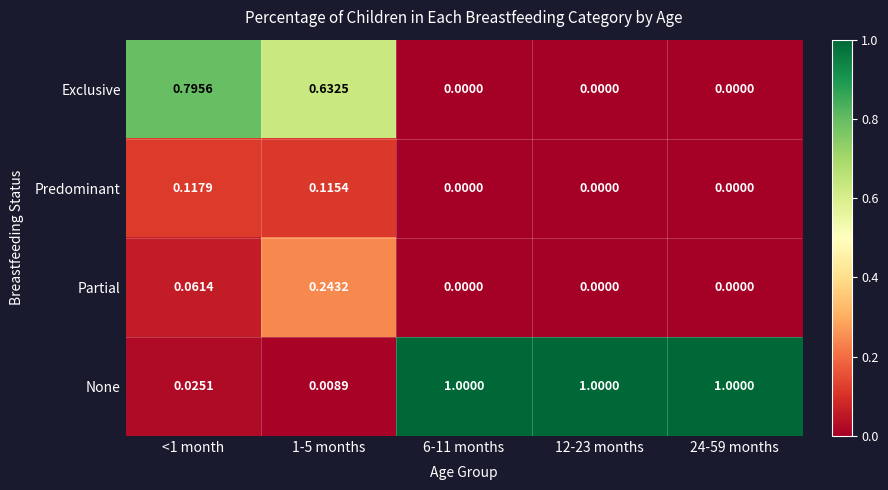

What is the spread (max minus min) of values at 12-23 months?

1.0